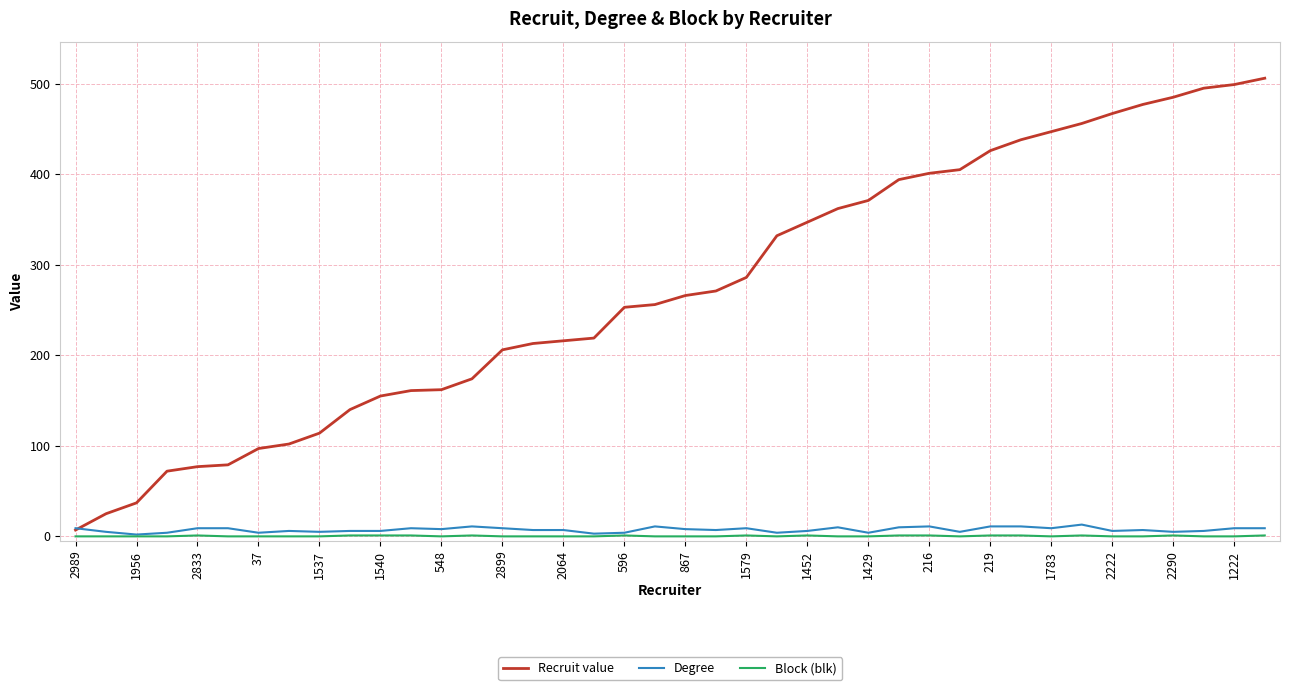

What is the maximum value shown in the chart?

506